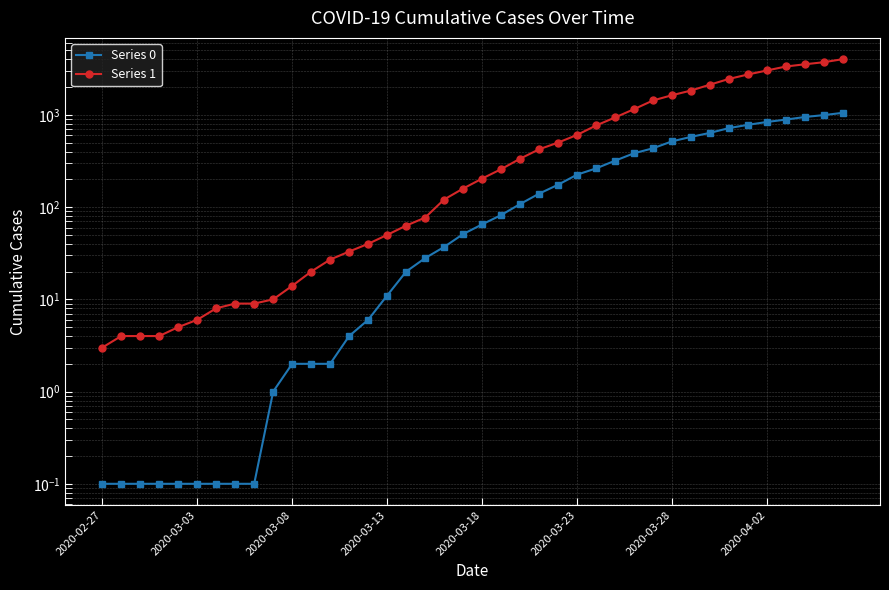

Rank the series by their maximum value, from highest to lowest.

Series 1, Series 0